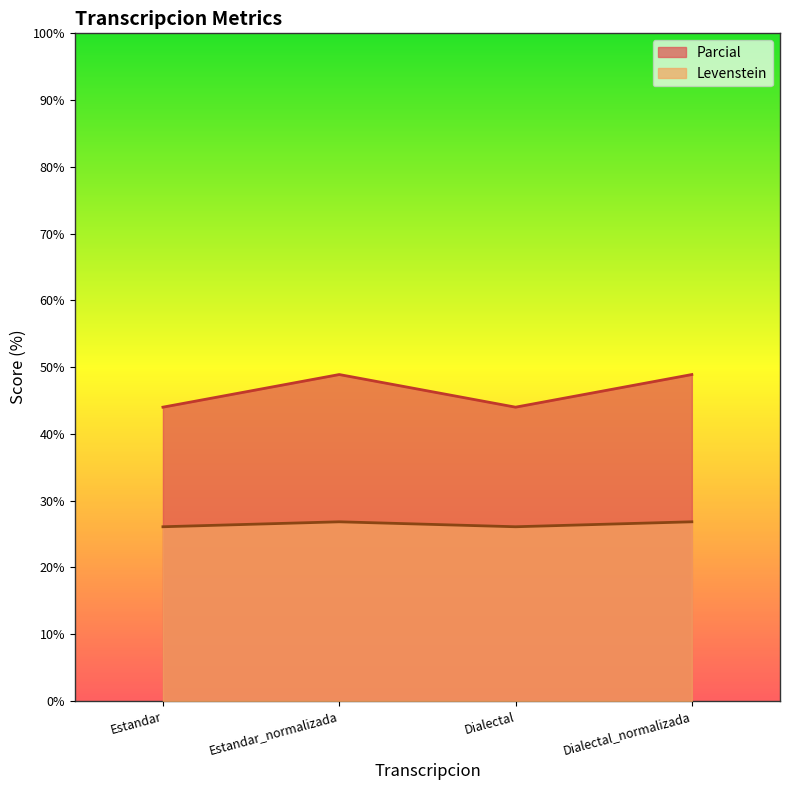

List the series in order of their peak value, lowest first.

Levenstein, Parcial